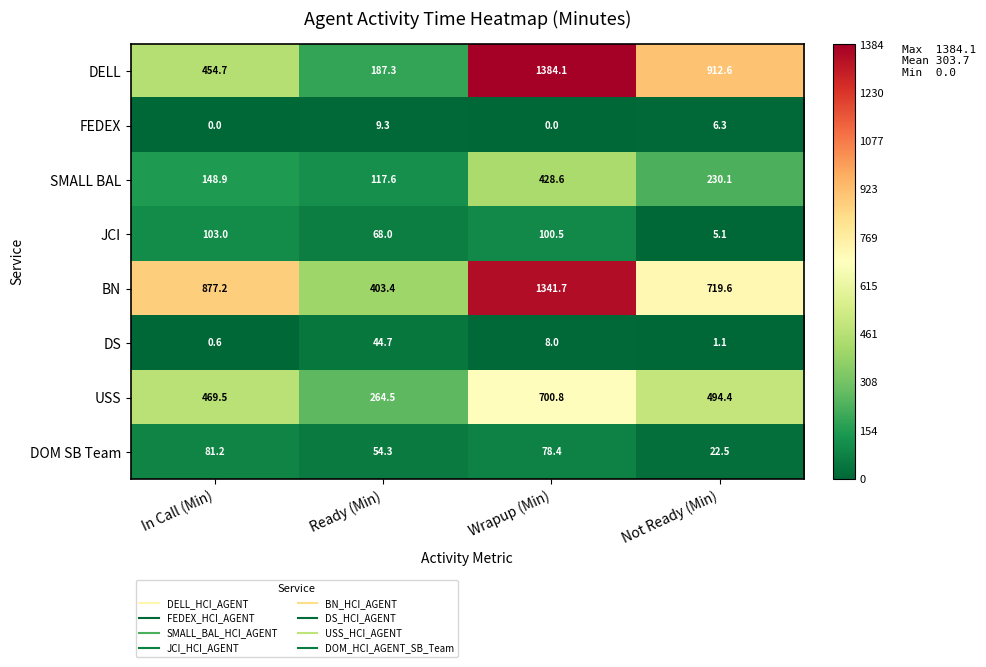

Is it true that DS equals 44.7 at Ready (Min)?

True